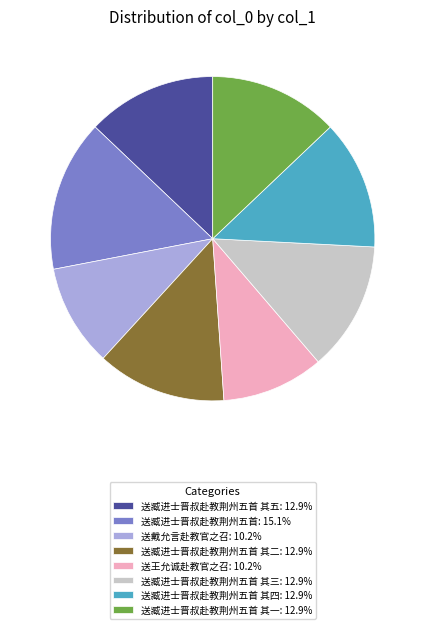

What is the ratio of the value at 送臧进士晋叔赴教荆州五首 其二: 12.9% to the value at 送臧进士晋叔赴教荆州五首 其五: 12.9%?

1.0